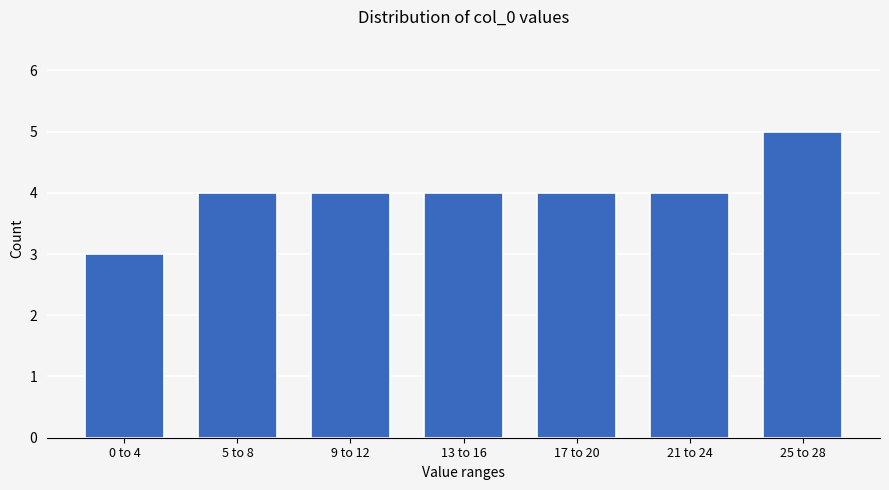

Reading left to right, extract all data points from this chart.

3	4	4	4	4	4	5